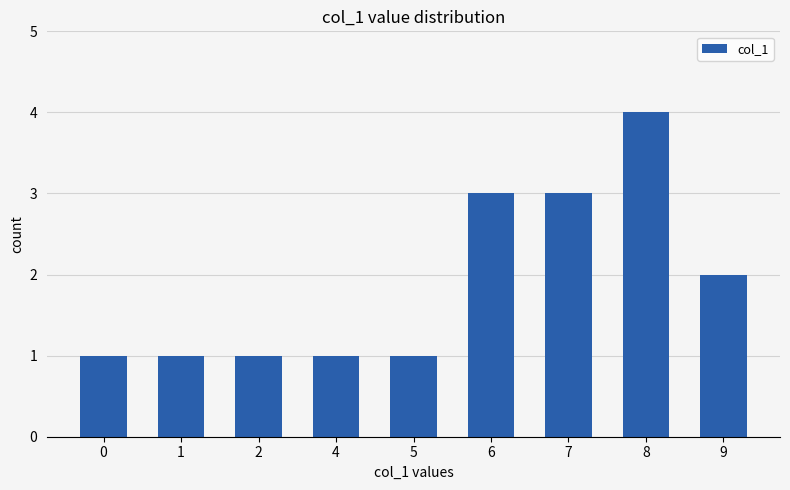

What is the minimum value shown in the chart?

1